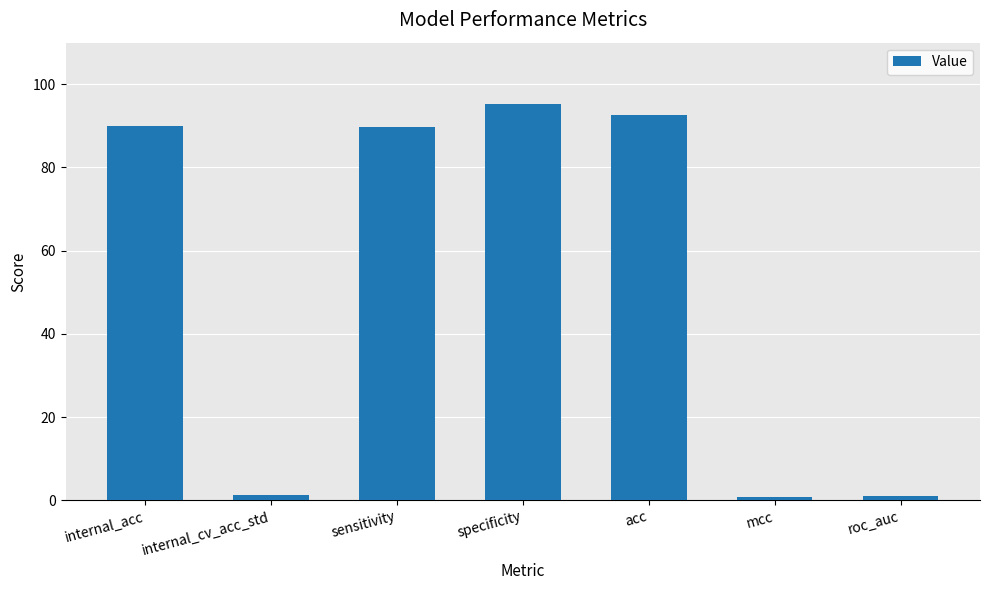

What is the label of the 5th bar from the left?

acc